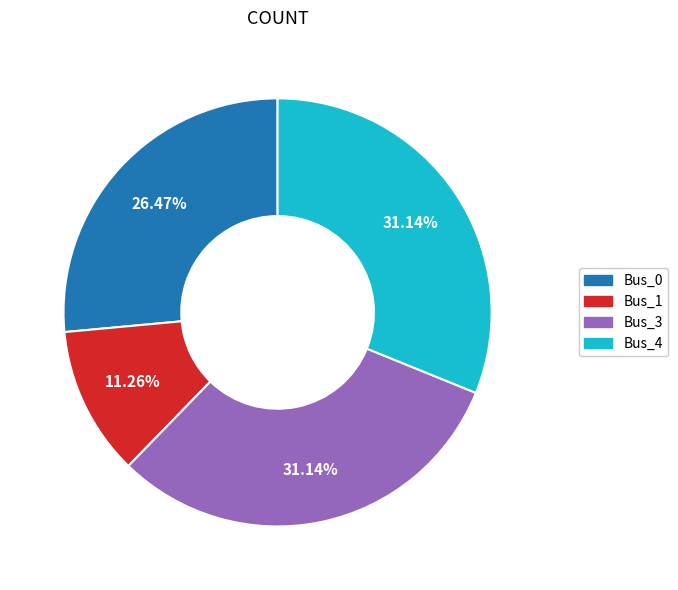

Does any single category account for the majority?

No